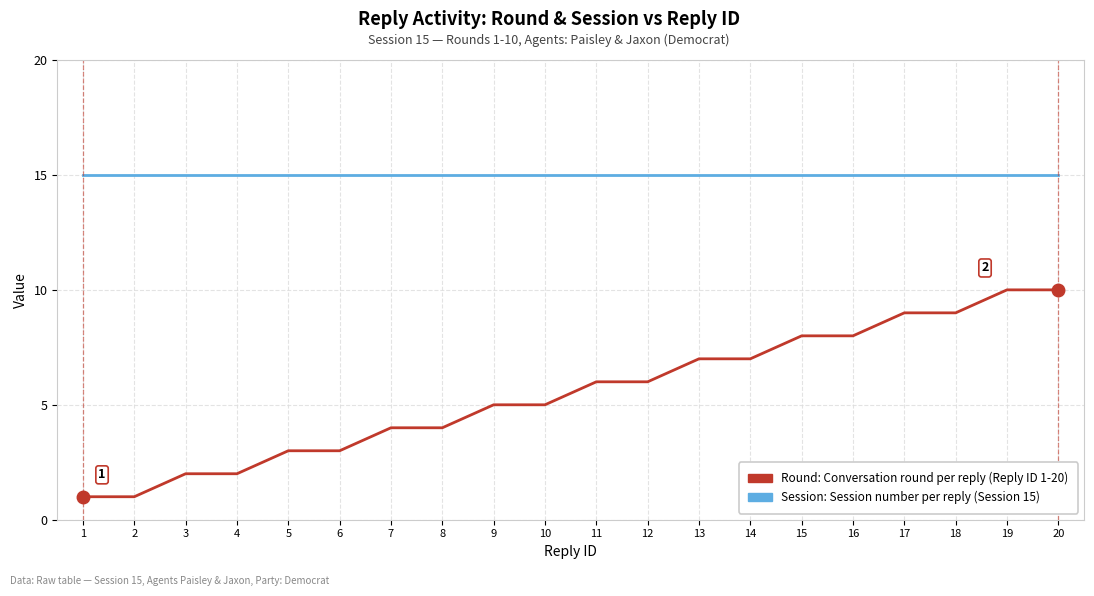

What is the greatest value displayed?

15